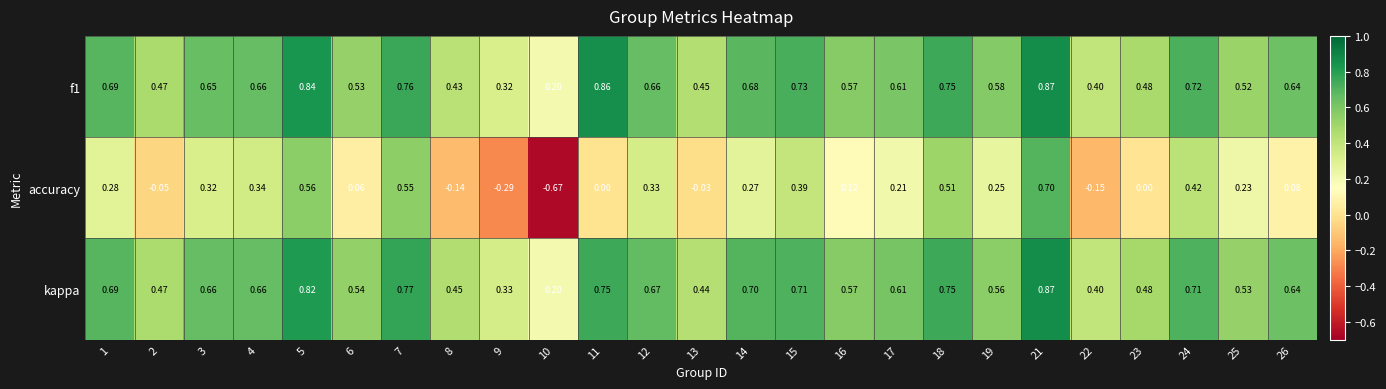

How many categories are shown in the chart?

25